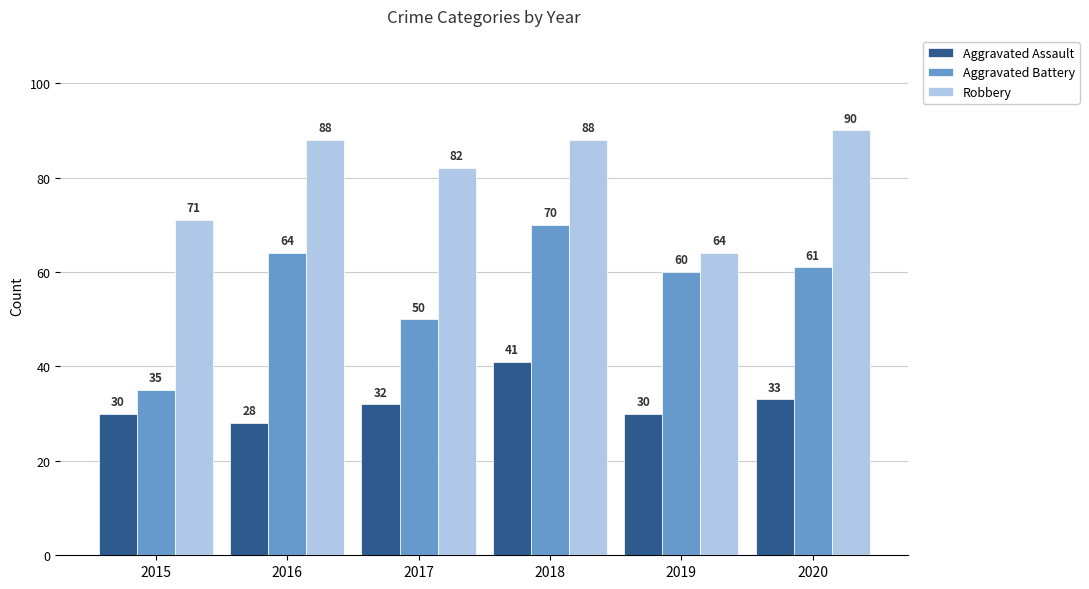

What is the highest value of the Aggravated Battery series?

70